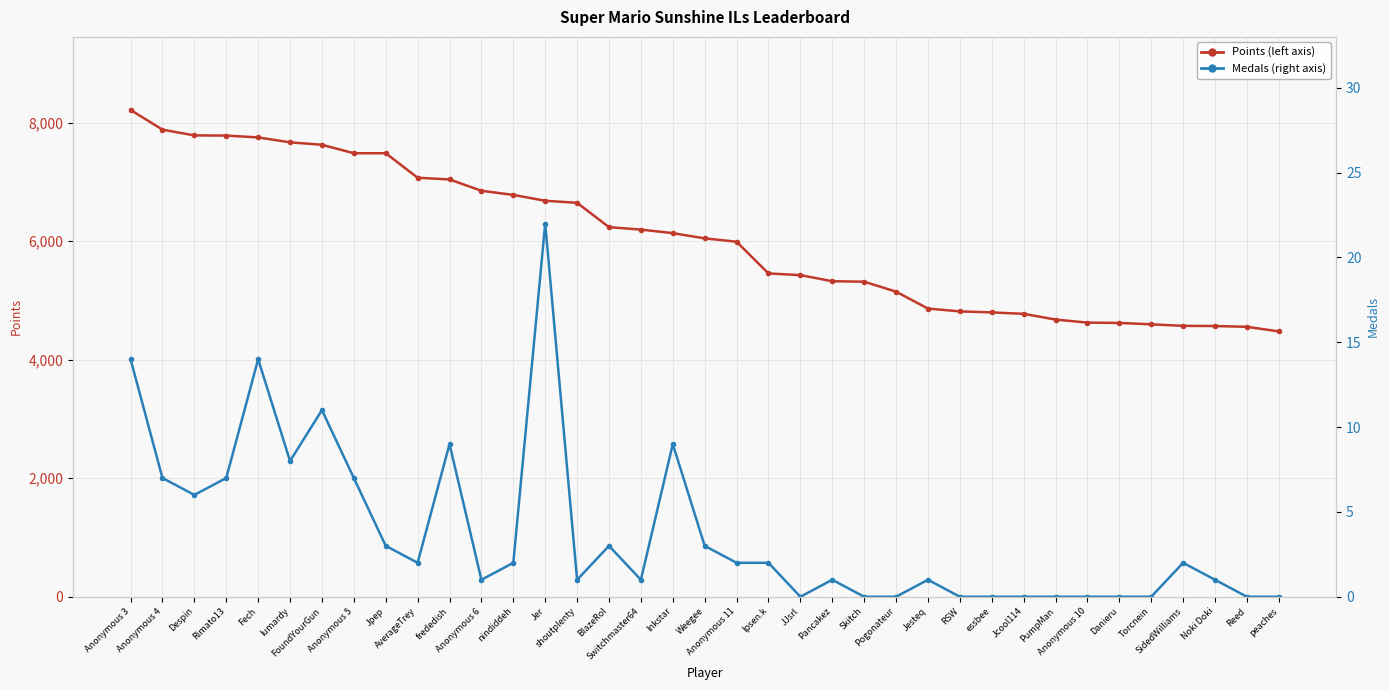

List the labels in order of Medals value, largest first.

Jer, Anonymous 3, Fech, FoundYourGun, frededish, Inkstar, lumardy, Anonymous 4, Rimato13, Anonymous 5, Despin, Jpep, BlazeRol, Weegee, AverageTrey, nindiddeh, Anonymous 11, Ipsen.k, SidedWilliams, Anonymous 6, shoutplenty, Switchmaster64, Pancakez, Jesteq, Noki Doki, JJsrl, Skitch, Pogonateur, RSW, essbee, Jcool114, PumpMan, Anonymous 10, Danieru, Torcnein, Reed, peaches